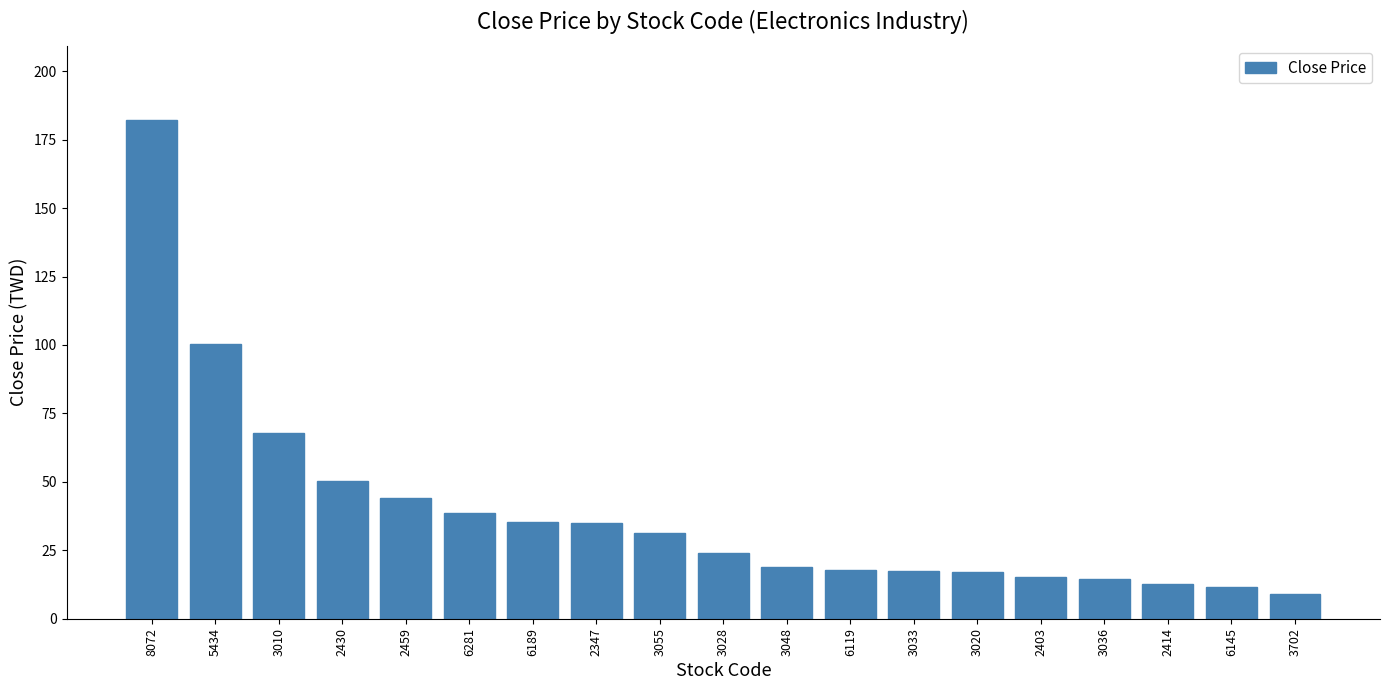

True or false: the data shows 182.0 at 8072.

True